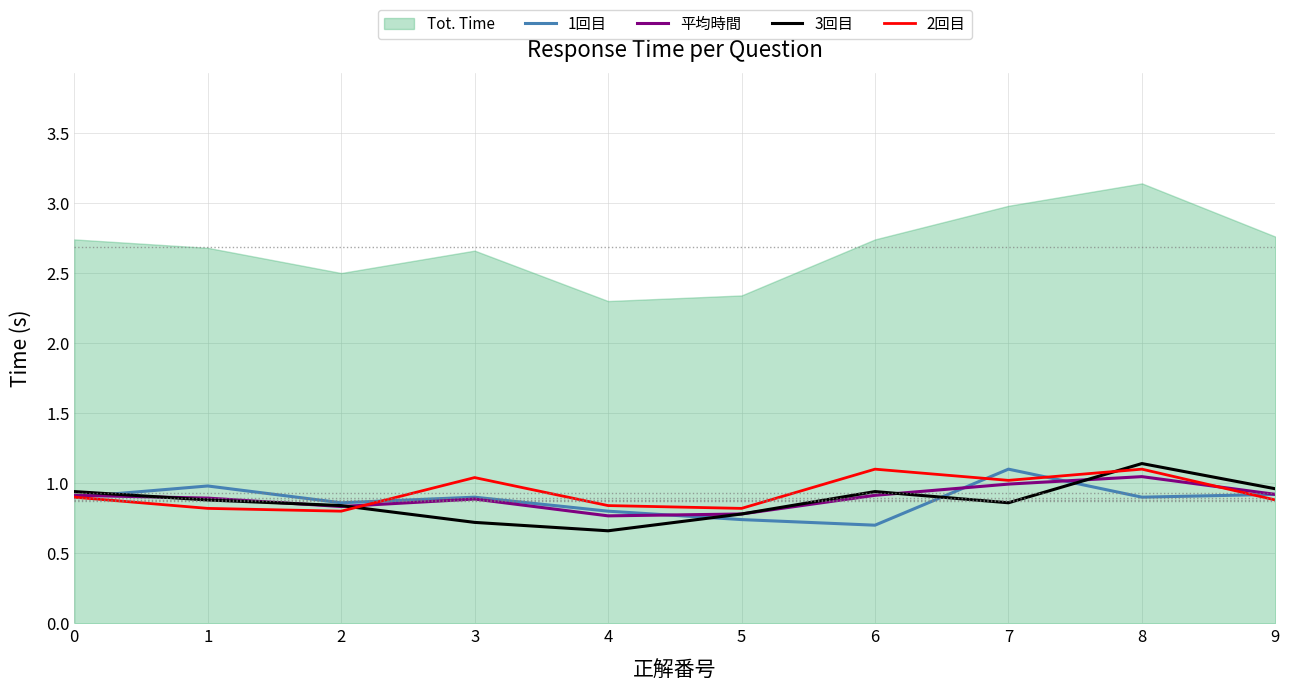

Does the chart display data point markers on the line(s)?

No